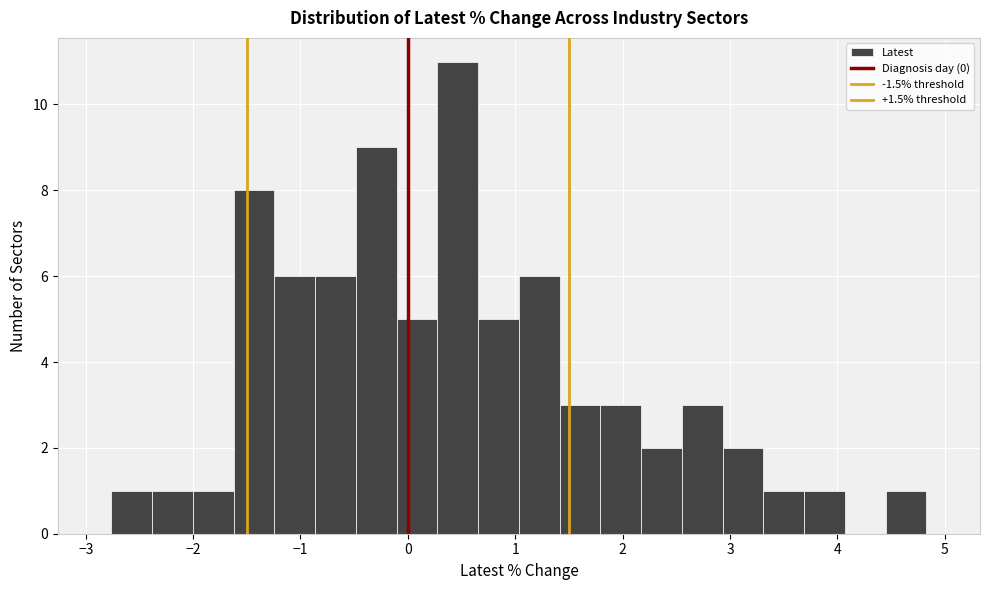

Around what value on the x-axis is the tallest bar? Give the approximate position of its centre, as read against the axis.

0.5